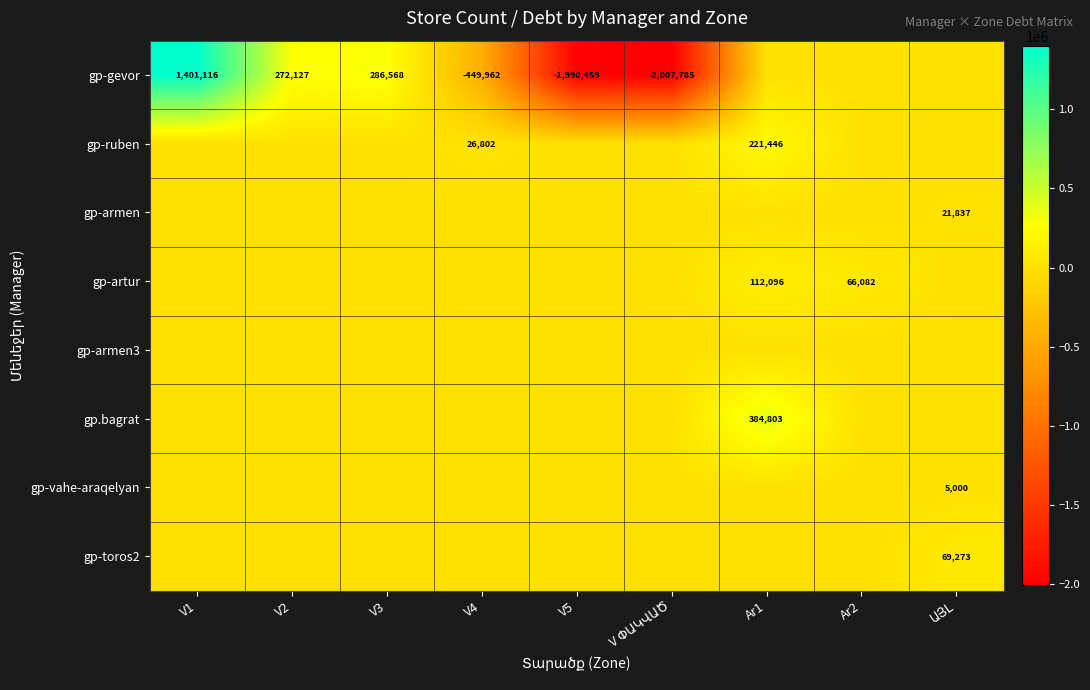

Is it true that gp-gevor equals 286568 at V3?

True